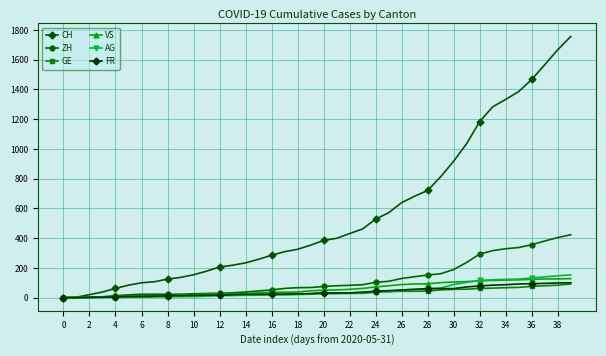

Which series has the largest total across all categories?

CH